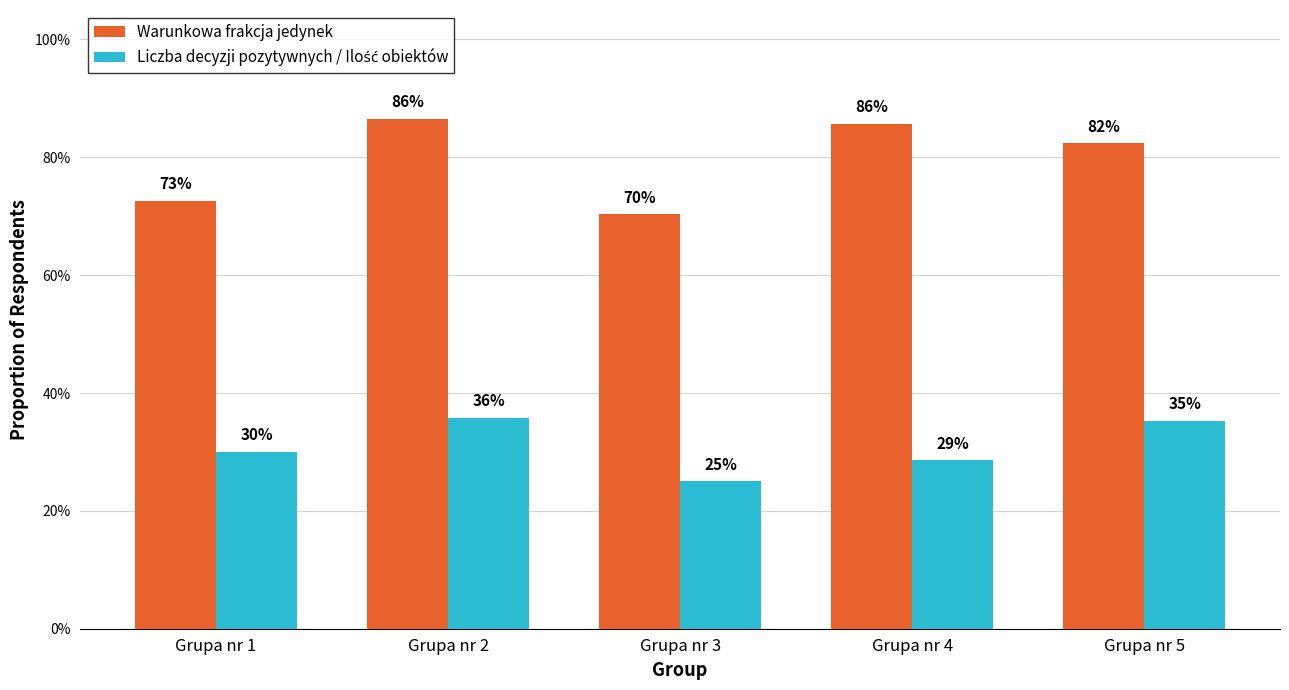

Which series has the largest total across all categories?

Warunkowa frakcja jedynek